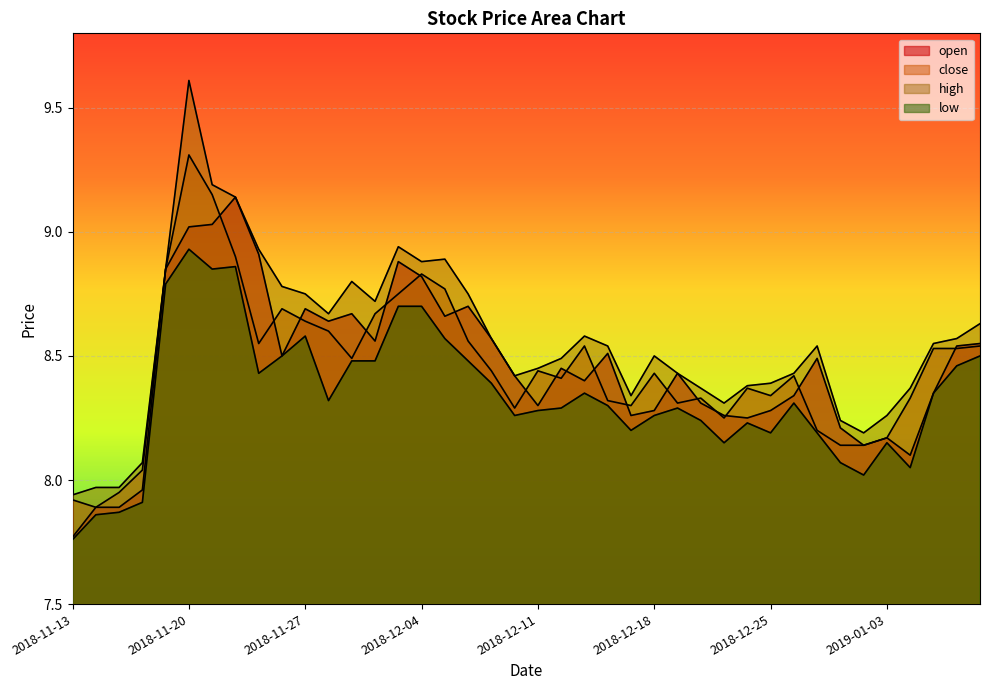

List the labels in order of close value, smallest first.

2018-11-14, 2018-11-13, 2018-11-15, 2018-11-16, 2018-12-28, 2019-01-02, 2019-01-03, 2018-12-27, 2018-12-21, 2018-12-10, 2018-12-17, 2018-12-19, 2018-12-14, 2018-12-20, 2019-01-04, 2018-12-25, 2018-12-24, 2018-12-12, 2018-12-26, 2018-12-18, 2018-12-07, 2018-12-11, 2018-11-29, 2019-01-07, 2019-01-08, 2018-12-13, 2019-01-09, 2018-11-23, 2018-12-06, 2018-11-28, 2018-11-27, 2018-11-30, 2018-11-26, 2018-12-03, 2018-12-05, 2018-12-04, 2018-11-19, 2018-11-22, 2018-11-21, 2018-11-20